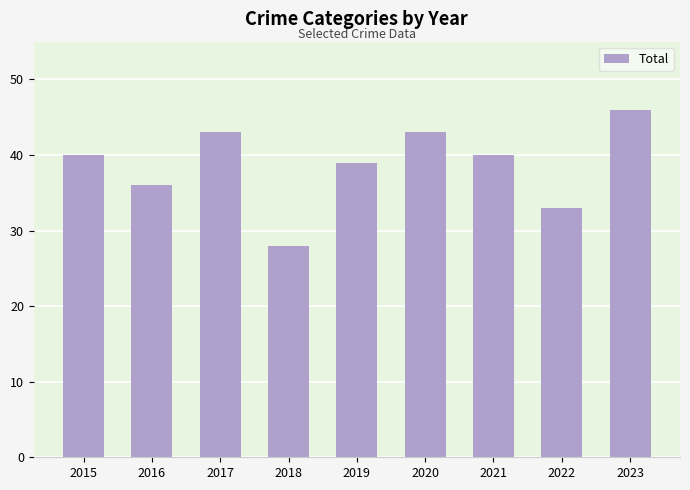

What is the smallest value displayed?

28